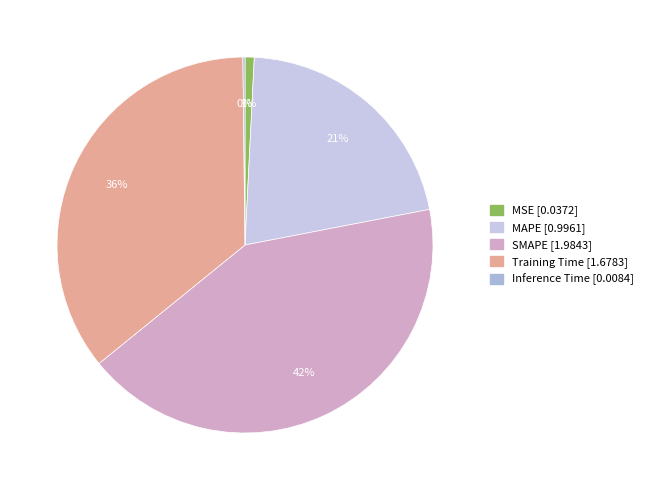

Which category has the smallest portion of the pie?

Inference Time